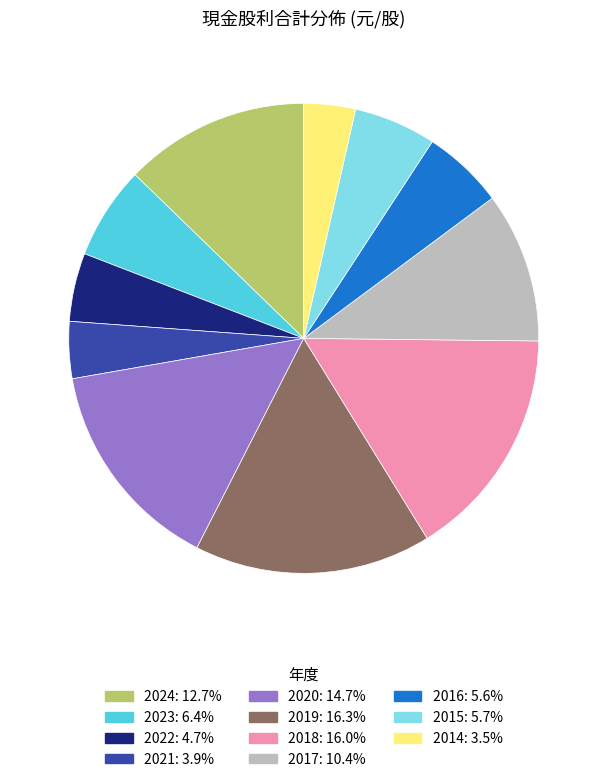

Approximately how many times larger is the value at 2018: 16.0% compared to 2021: 3.9%?

4.1